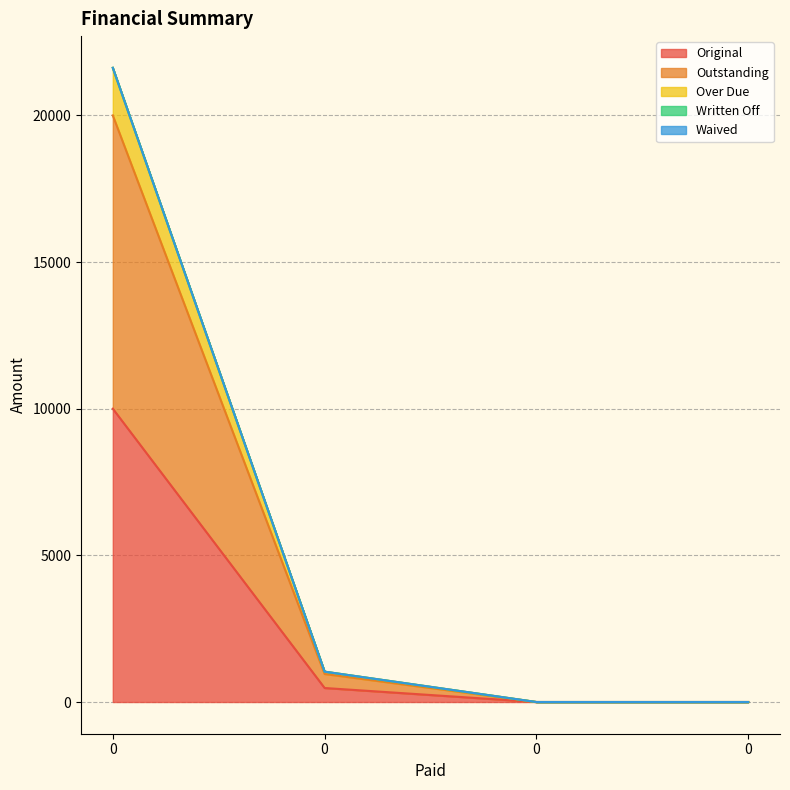

What is the average value of the Outstanding series?

5238.8